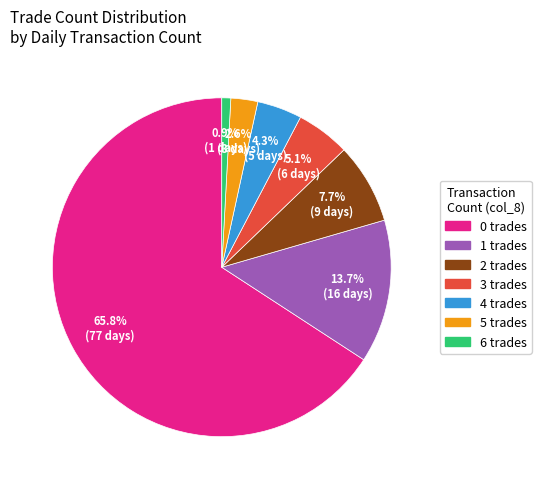

The 0 slice represents 54% of the pie. True or false?

False